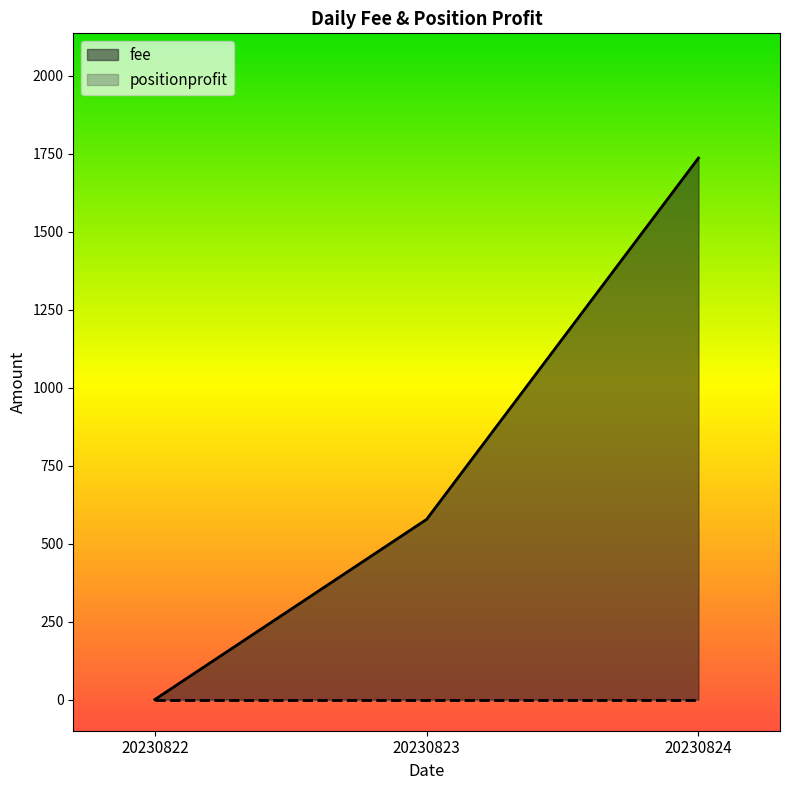

The chart shows a value of 719.7 at 20230822. True or false?

False